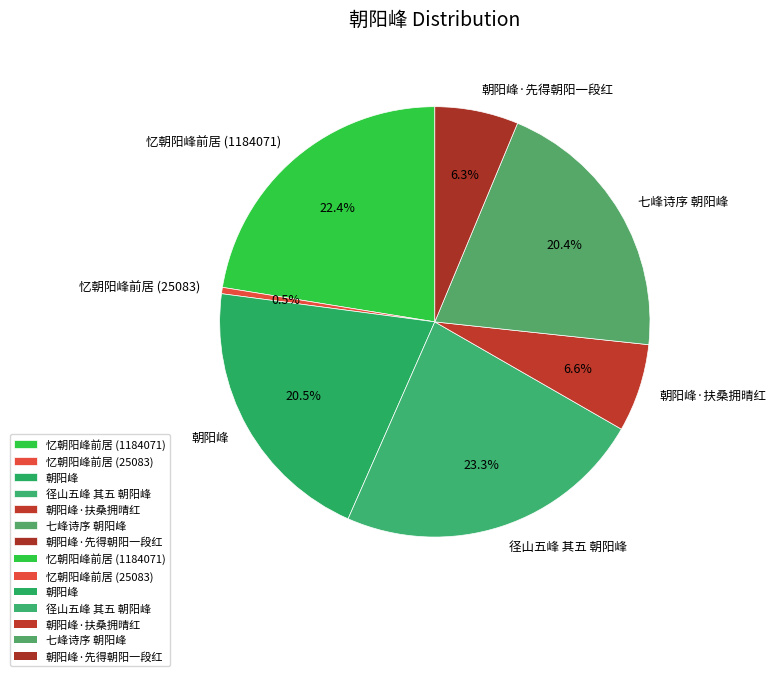

To the nearest percent, what is the difference between the 朝阳峰·扶桑拥晴红 and 径山五峰 其五 朝阳峰 slice percentages?

17%